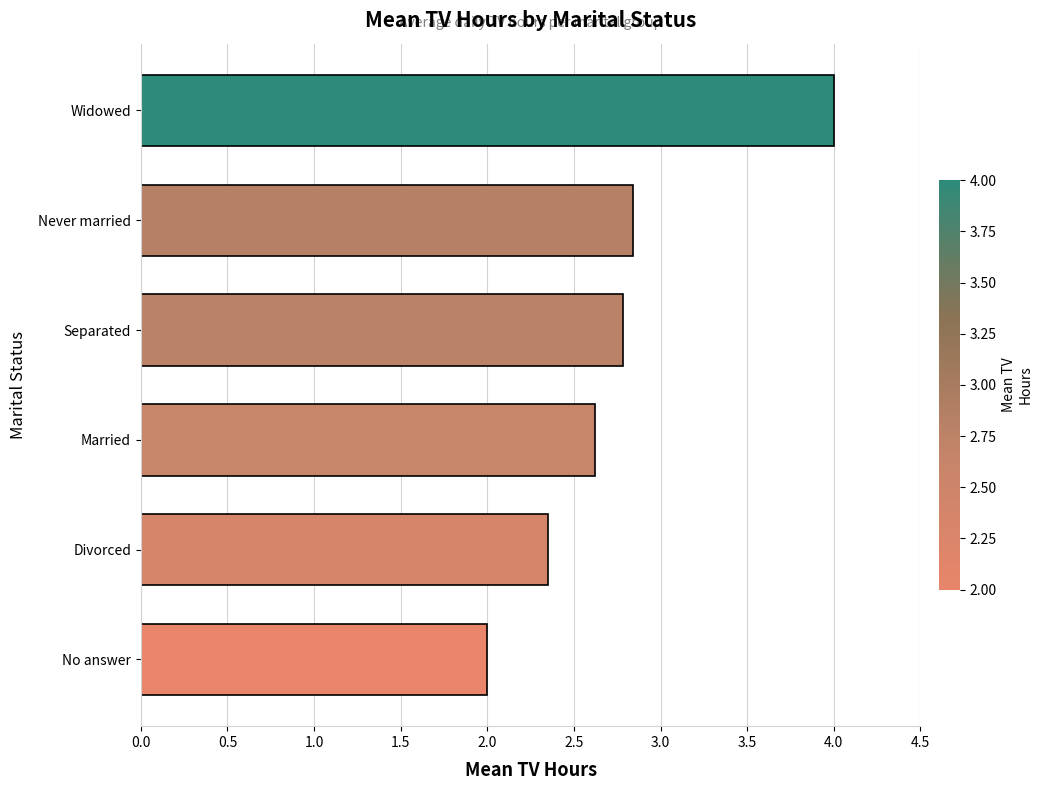

Which label corresponds to the smallest value in the chart?

No answer